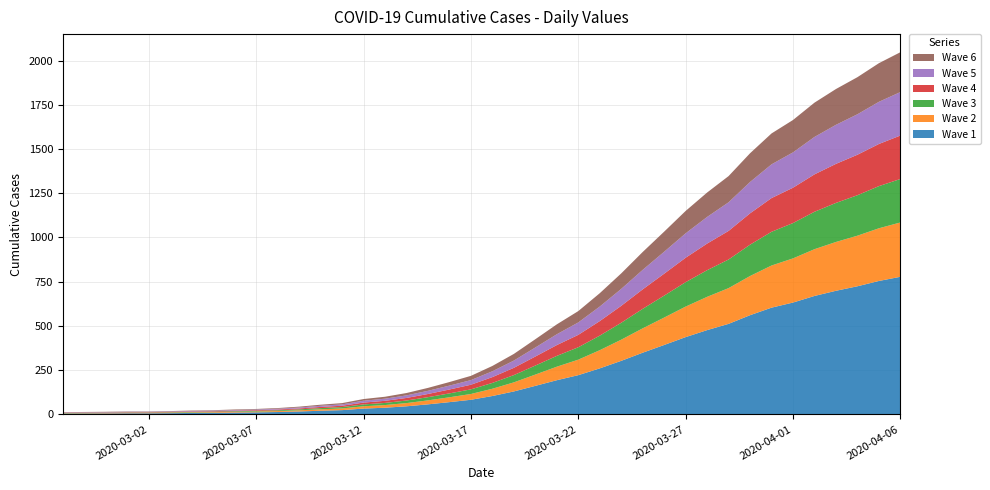

Reading left to right, what are all the values shown in this chart?

2020-02-27=13	2020-02-28=14	2020-02-29=15	2020-03-01=17	2020-03-02=17	2020-03-03=19	2020-03-04=22	2020-03-05=24	2020-03-06=28	2020-03-07=31	2020-03-08=36	2020-03-09=44	2020-03-10=55	2020-03-11=64	2020-03-12=87	2020-03-13=100	2020-03-14=121	2020-03-15=150	2020-03-16=183	2020-03-17=218	2020-03-18=274	2020-03-19=342	2020-03-20=425	2020-03-21=509	2020-03-22=584	2020-03-23=685	2020-03-24=797	2020-03-25=918	2020-03-26=1033	2020-03-27=1150	2020-03-28=1254	2020-03-29=1347	2020-03-30=1476	2020-03-31=1588	2020-04-01=1664	2020-04-02=1762	2020-04-03=1839	2020-04-04=1906	2020-04-05=1985	2020-04-06=2047